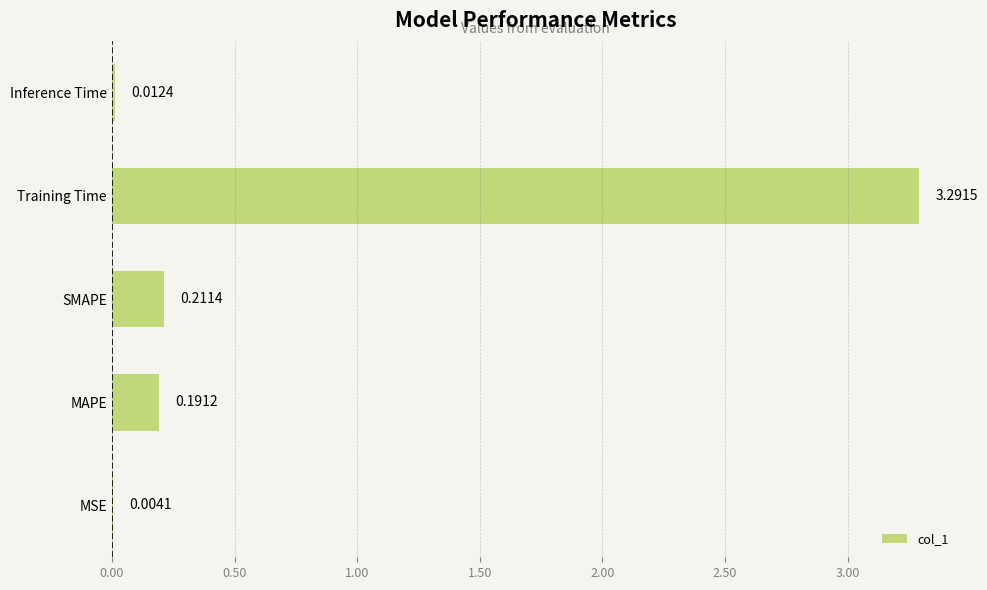

What is the sum of all values?

3.7